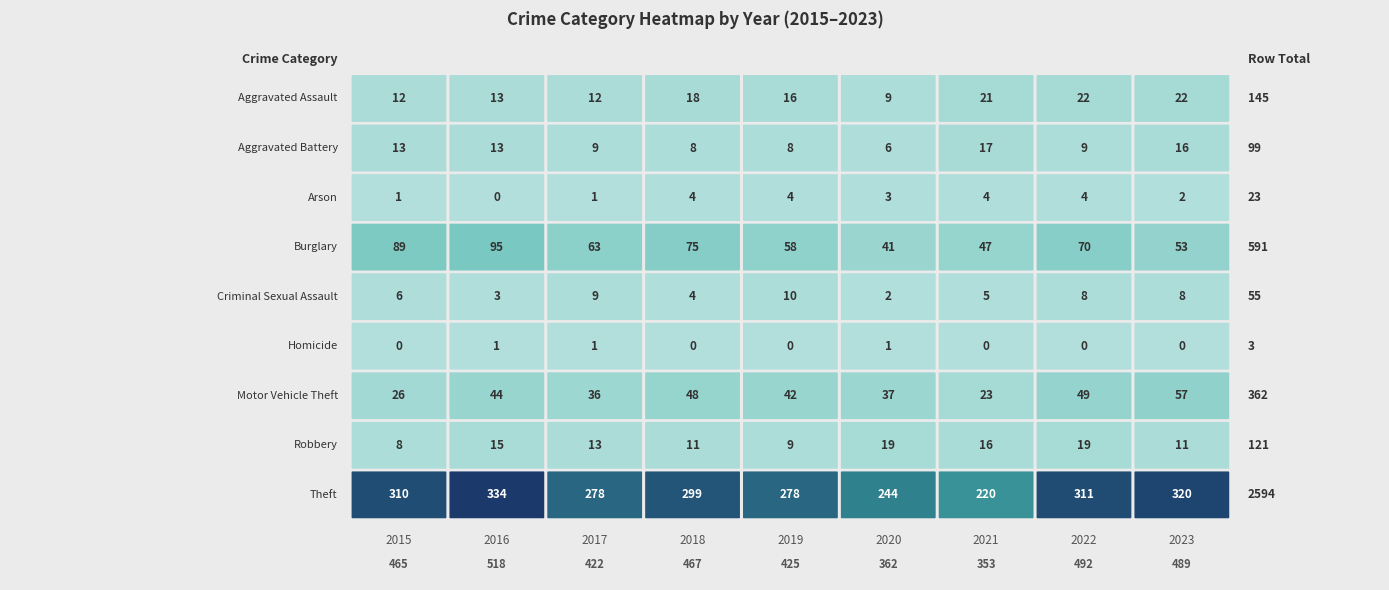

Which has a higher value, 2015 or 2019?

2019